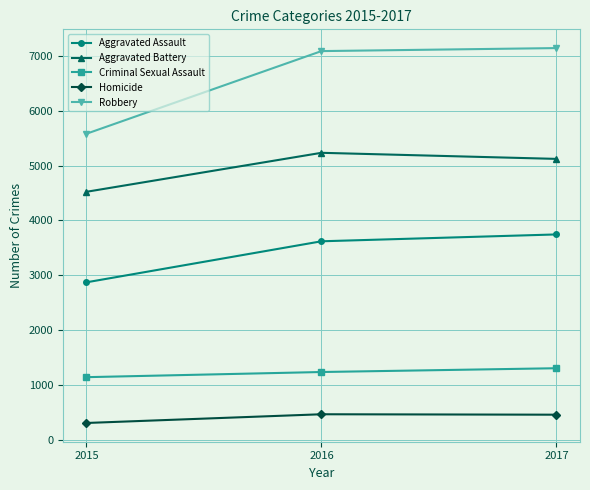

What is the value of the Homicide point at the 3rd from the left?

458